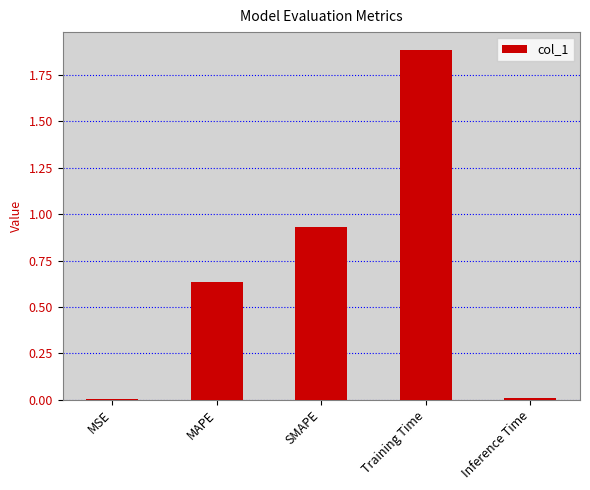

What is the change in value from MSE to MAPE?

+0.6